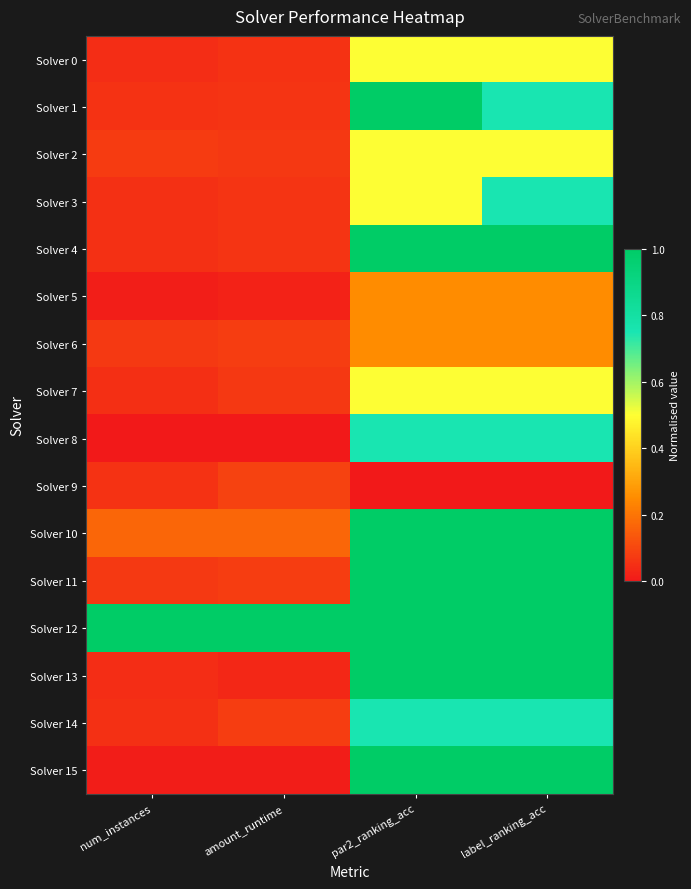

At how many categories does at least one series exceed 0?

4